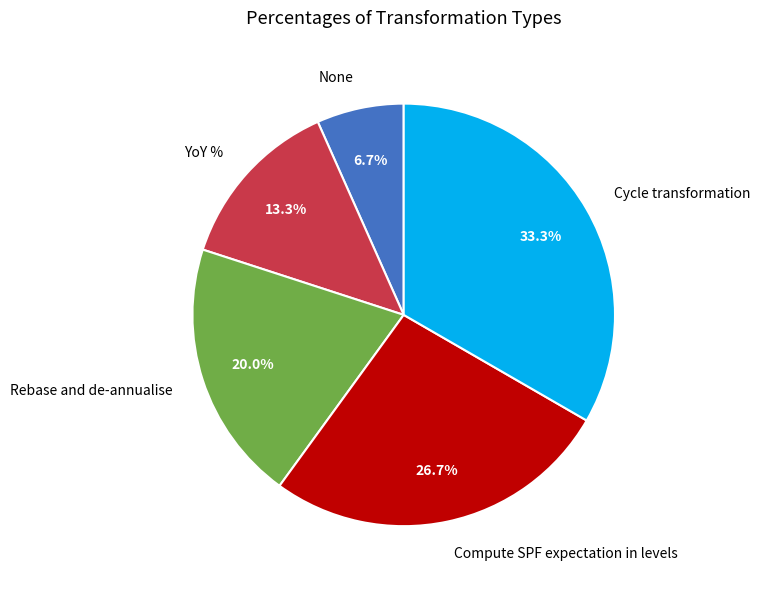

Does Compute SPF expectation in levels represent more than half of the total?

No